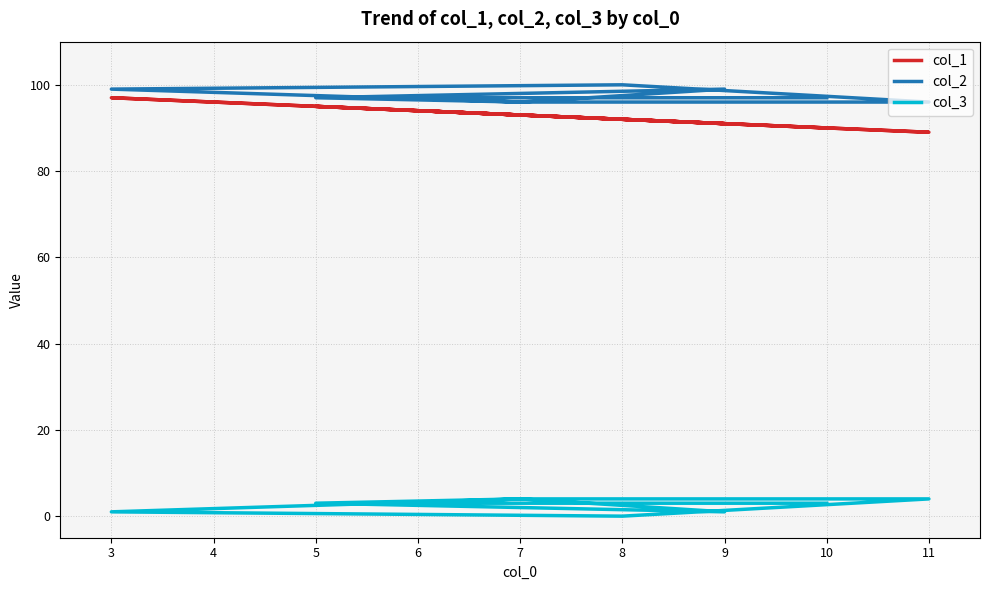

The col_1 series shows 128 at 11. True or false?

False